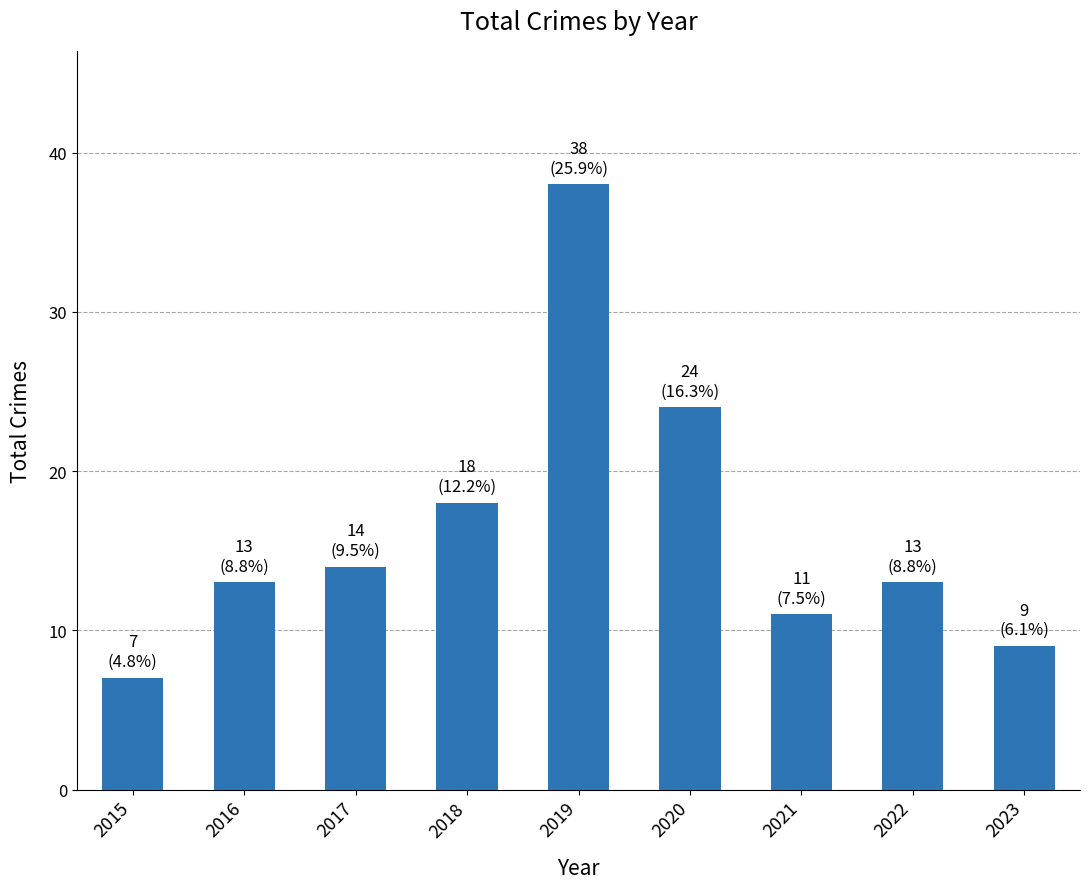

What is the value of the 1st bar from the left?

7